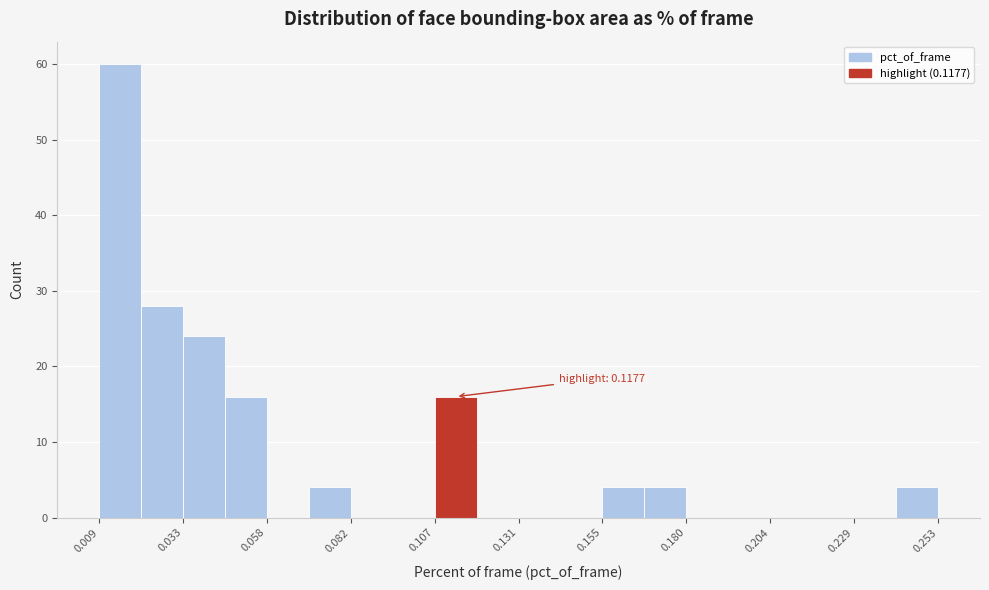

Read against the x-axis, roughly where is the centre of the tallest bar?

0.015